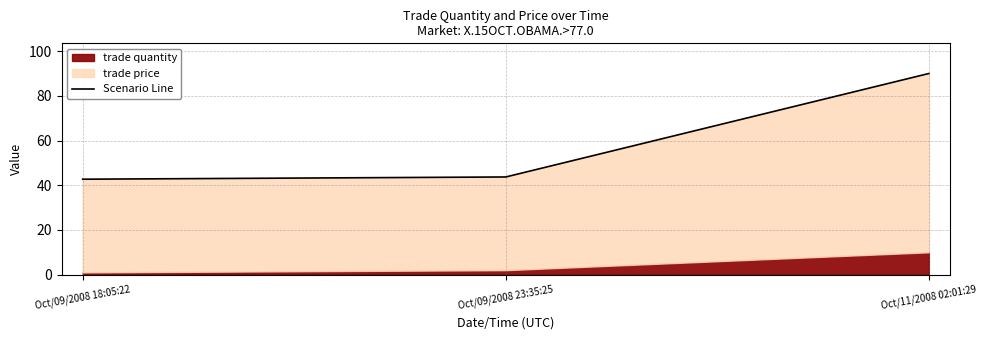

How many lines are shown in the chart?

1